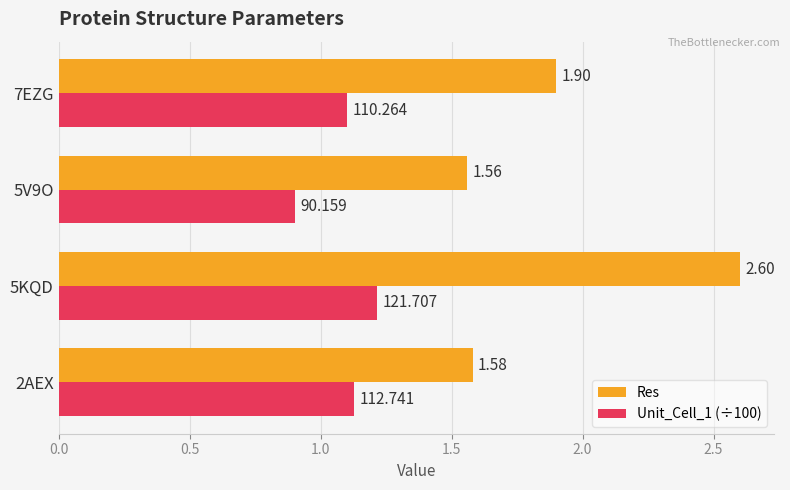

Which series has the largest total across all categories?

Res